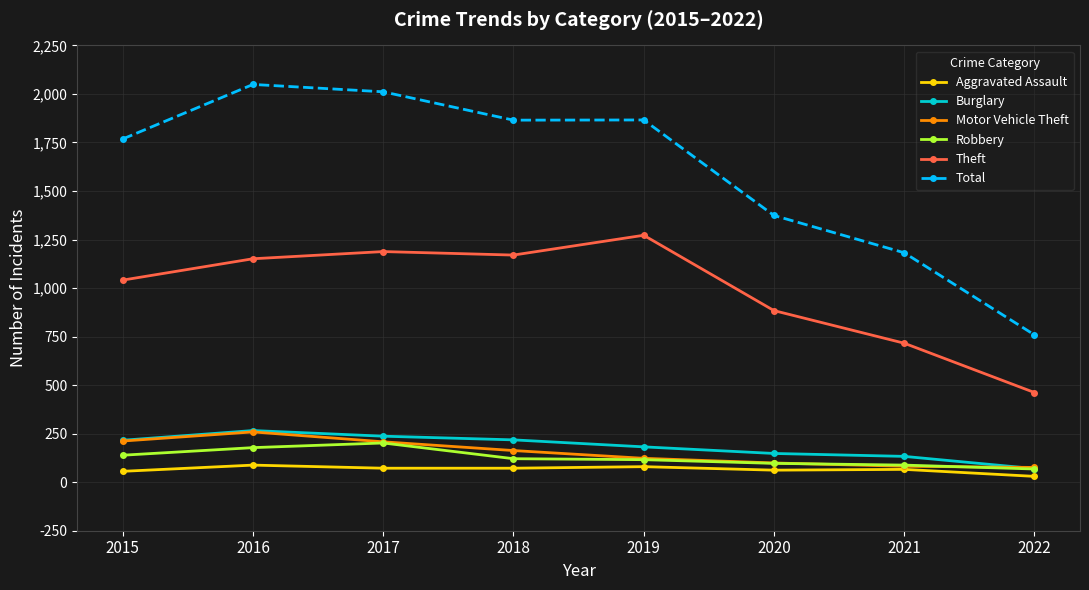

Which series changed the most between 2015 and 2021?

Total